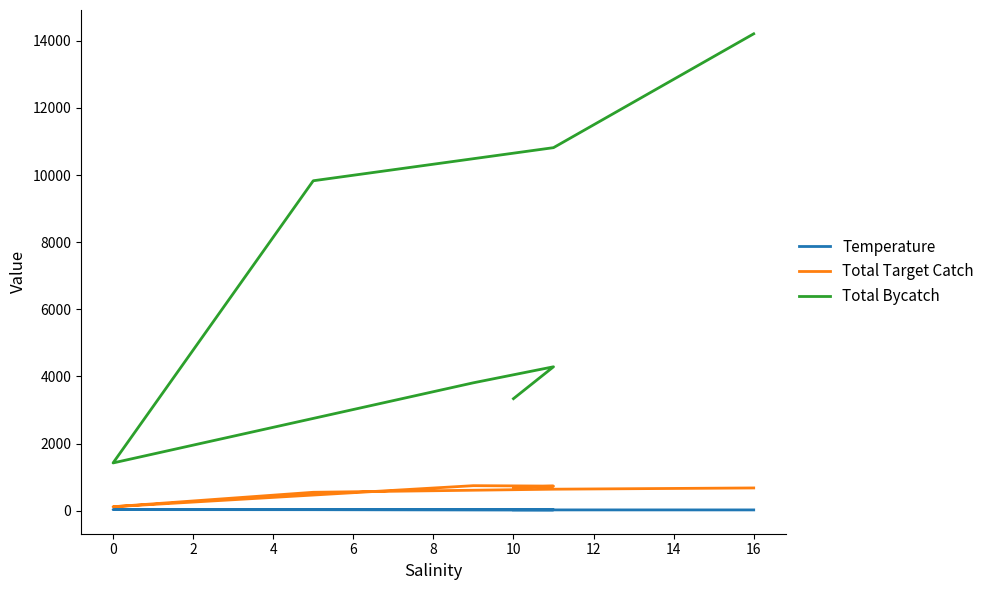

How many interior local valleys does the Temperature series have?

1